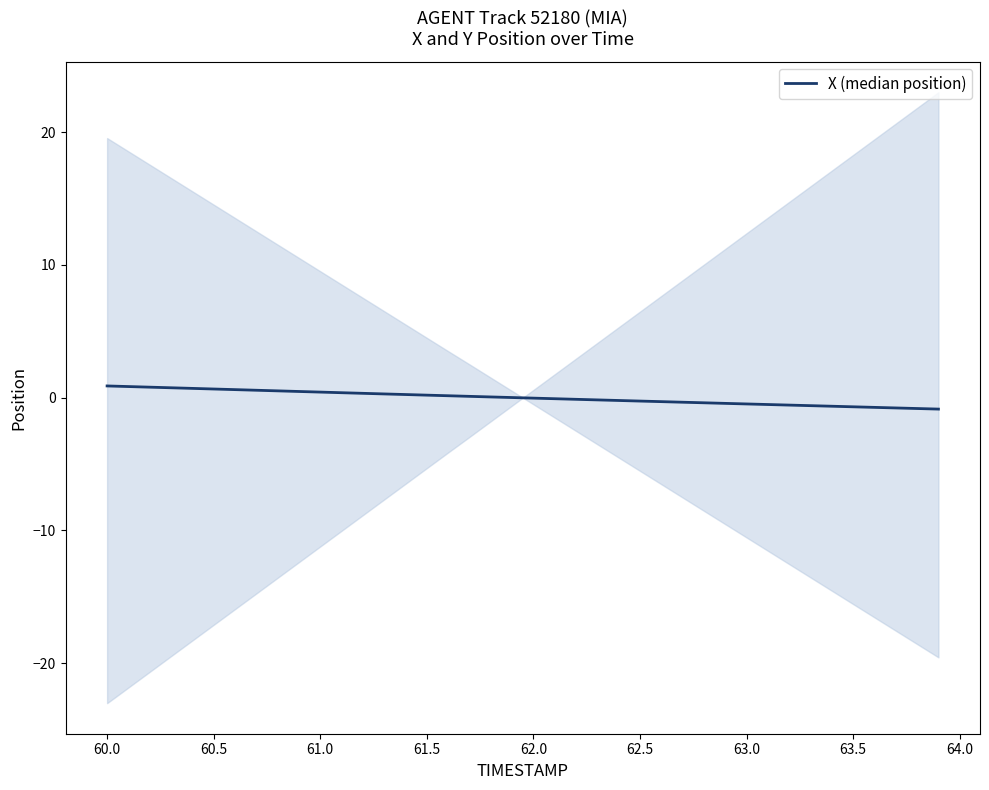

What is the difference between the maximum and minimum values?

1.7